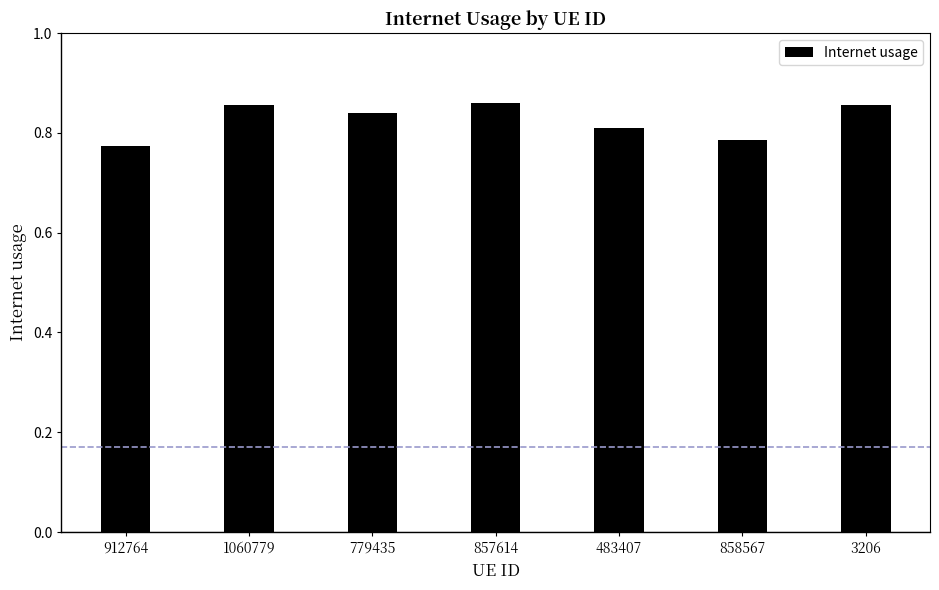

True or false: the data shows 1.1 at 912764.

False